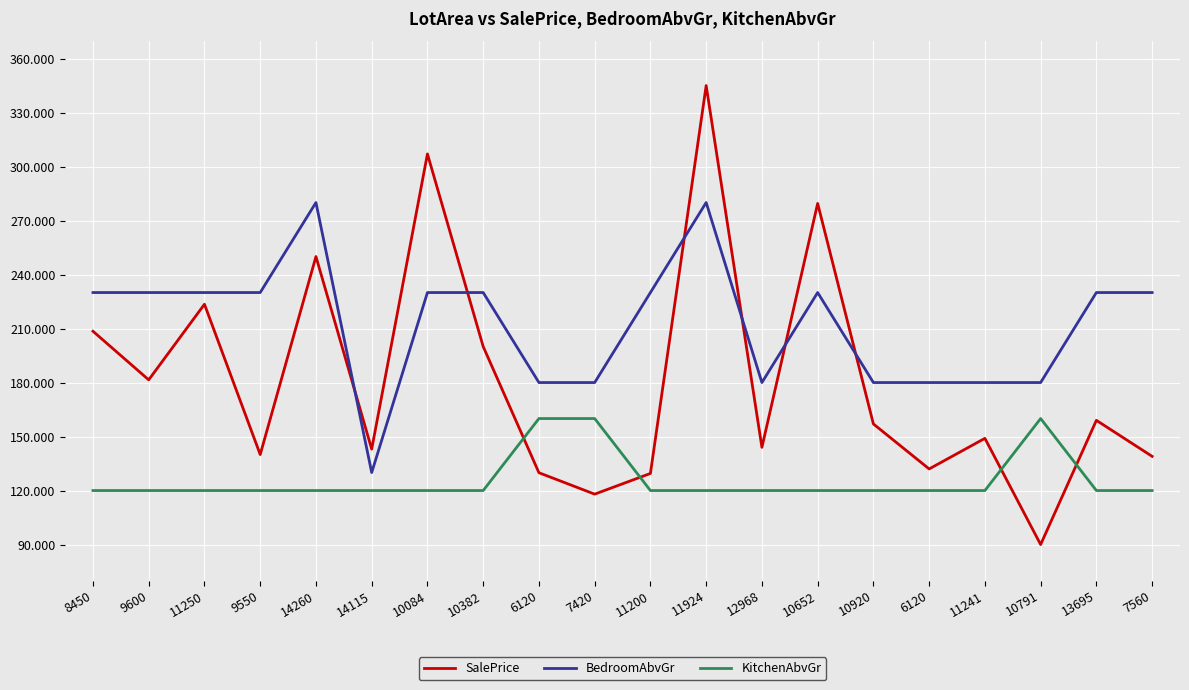

Rank the series by their average value, from highest to lowest.

BedroomAbvGr, SalePrice, KitchenAbvGr